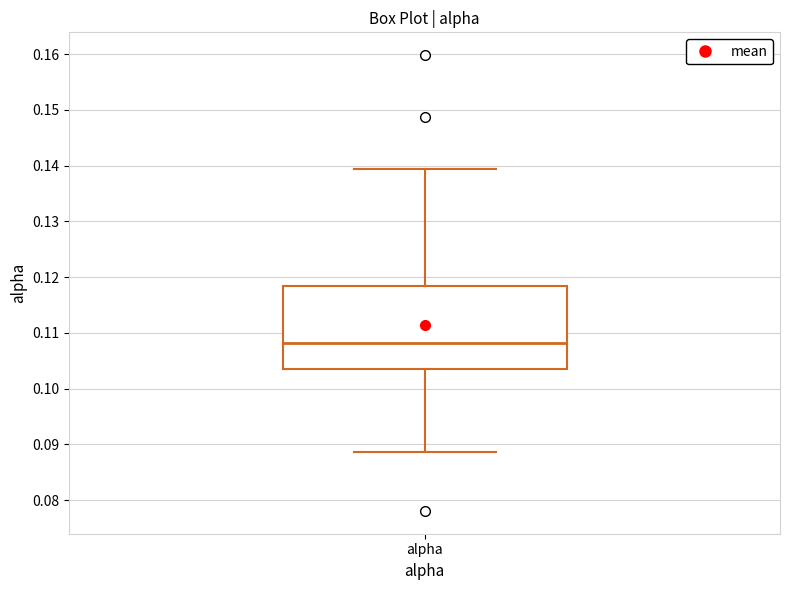

Read this box plot against the y-axis: the position of the median line, the range covered by the box, and the ends of both whiskers. The values are not printed on the chart, so give them approximately, as read against the axis.

median 0.108, box 0.104 to 0.118, whiskers 0.089 to 0.139